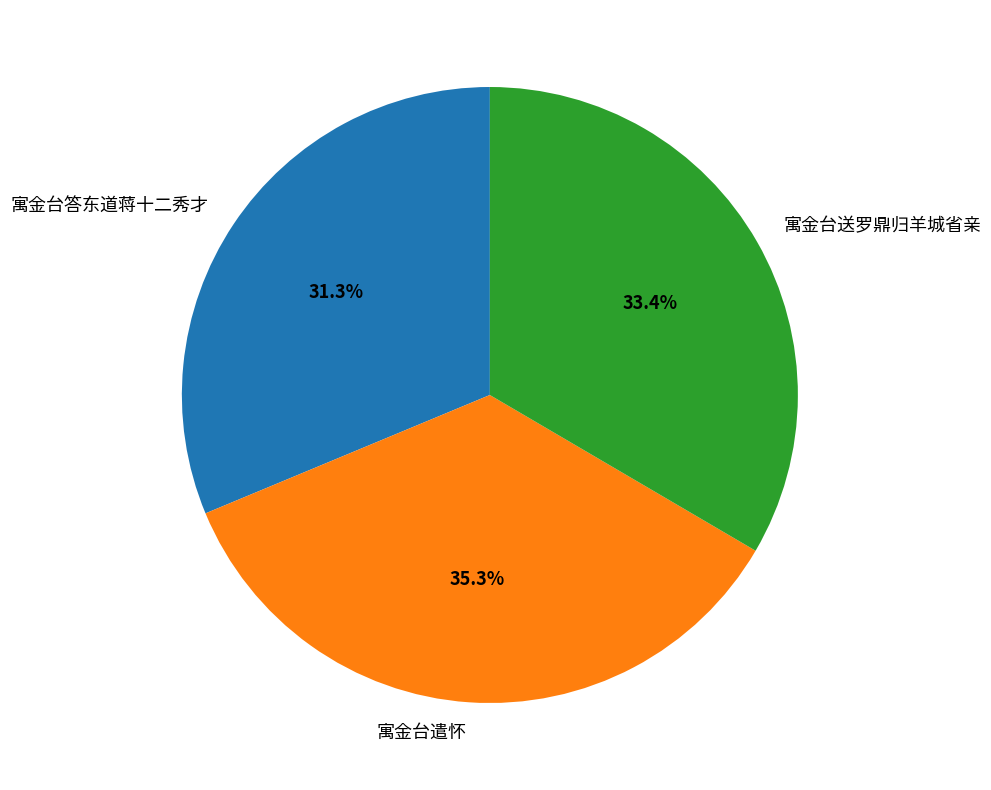

Is it true that 寓金台送罗鼎归羊城省亲 is 25% of the pie?

False